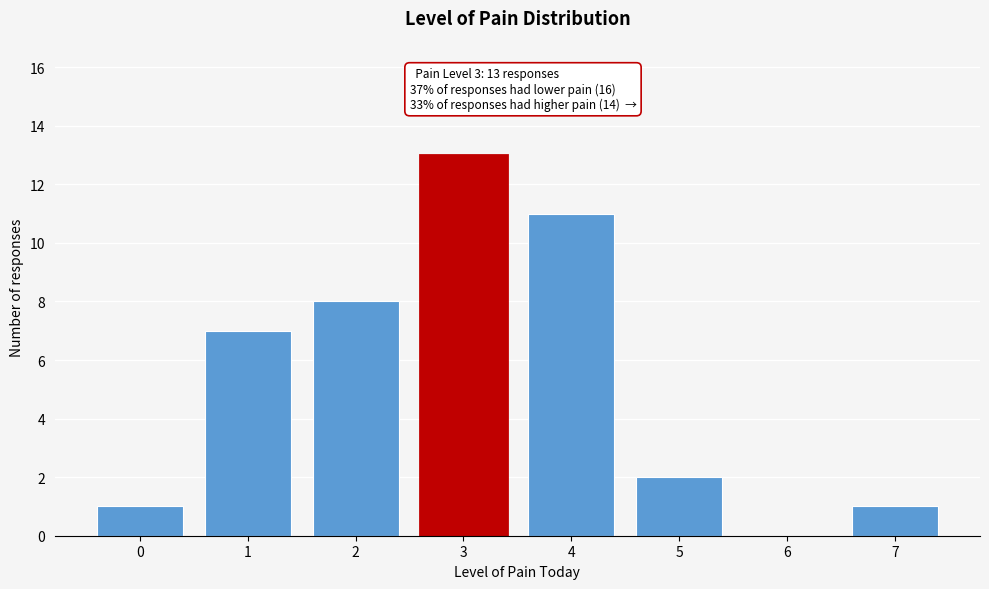

Reading right to left, what are all the values shown in this chart?

7=1	6=0	5=2	4=11	3=13	2=8	1=7	0=1